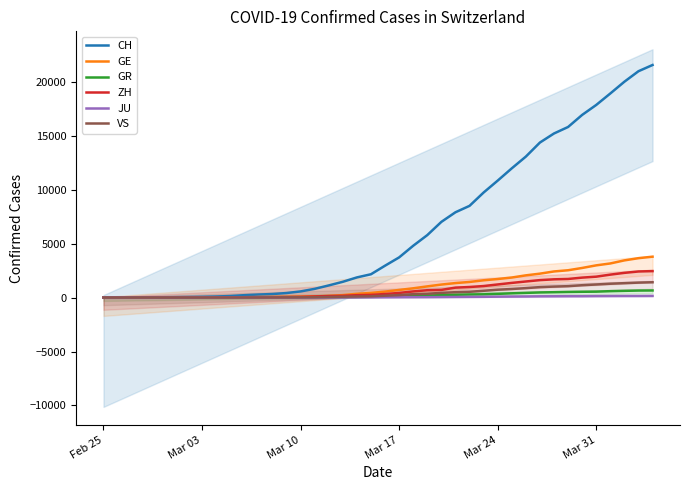

What is the difference between the second highest and minimum values in the JU series?

149